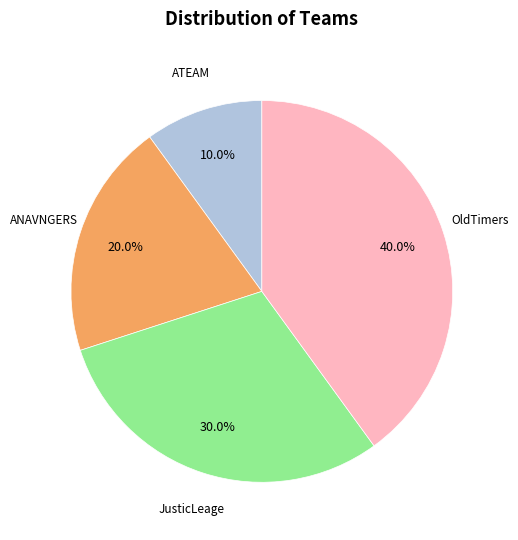

What is the largest slice in the pie chart?

OldTimers